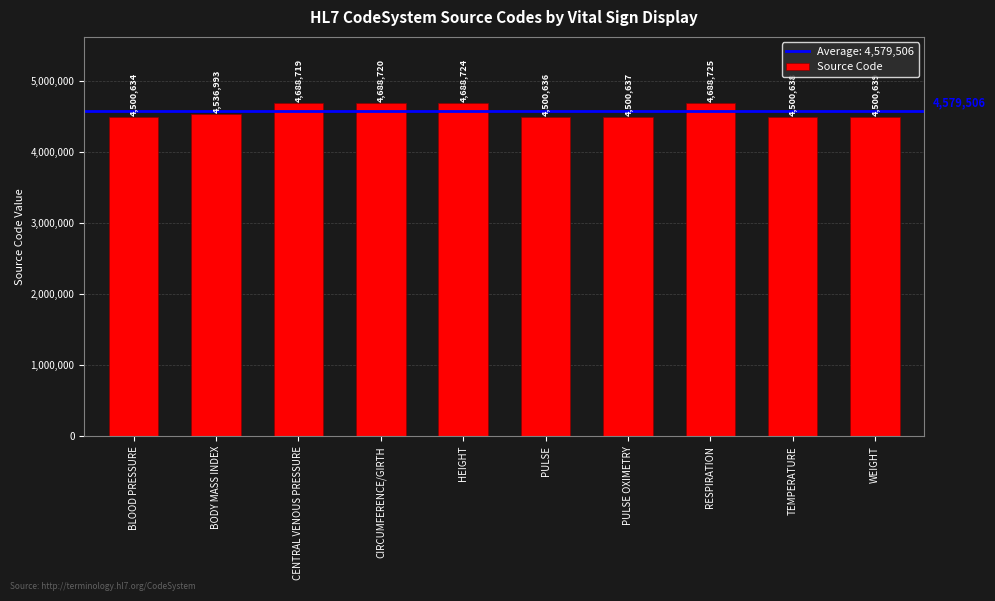

Read the value at HEIGHT, to the nearest 50.

4688700